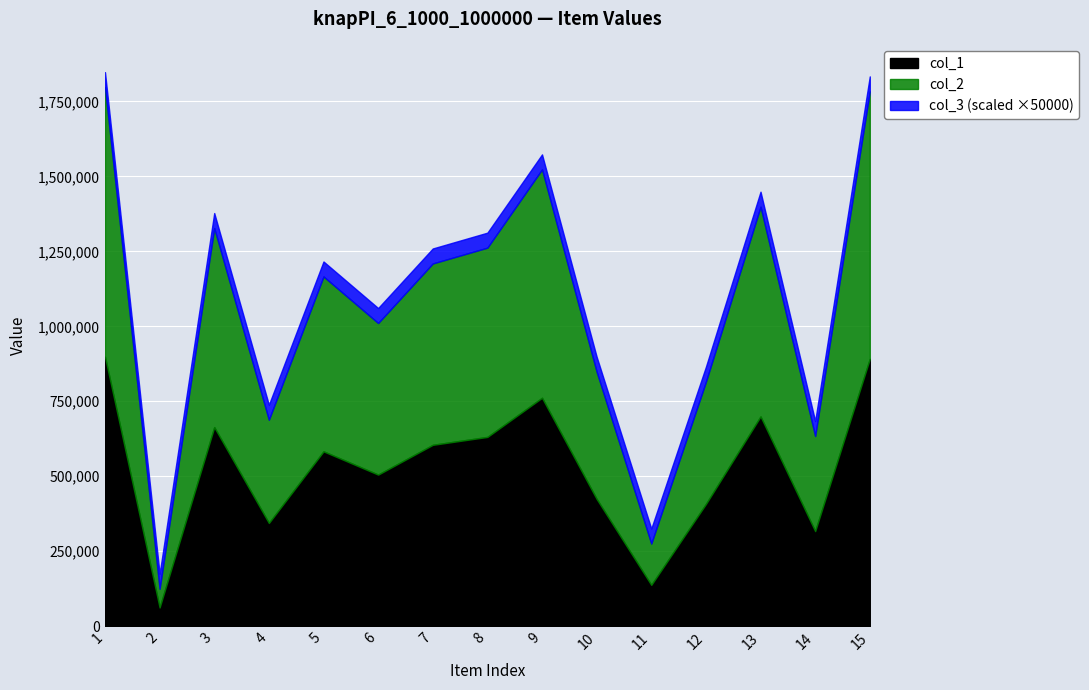

Is it true that col_1 equals 1086115 at 8?

False